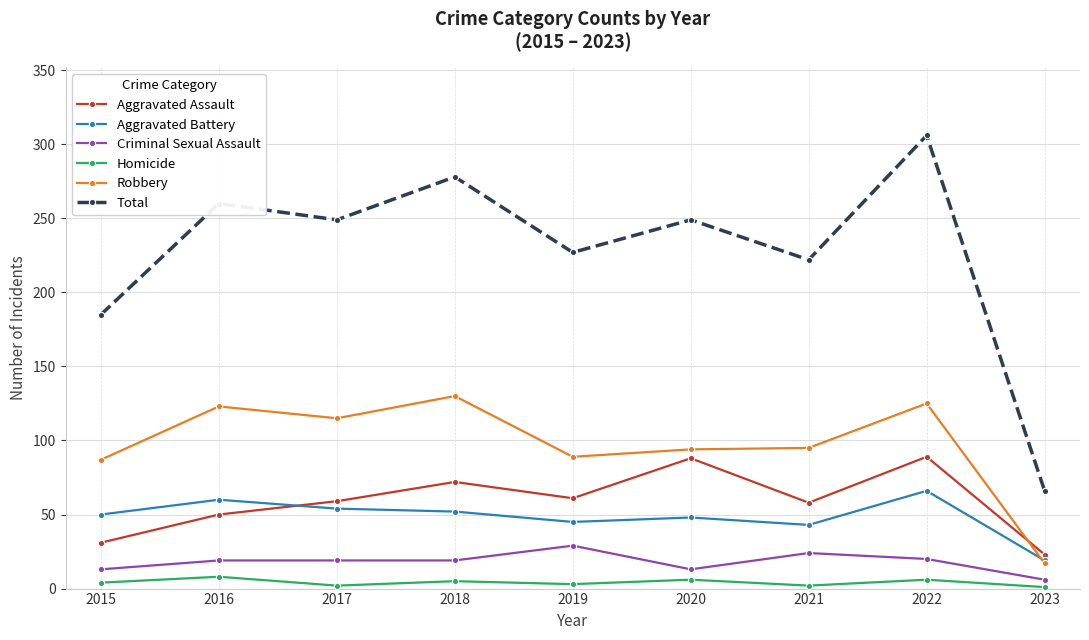

Which series has the widest spread of values?

Total